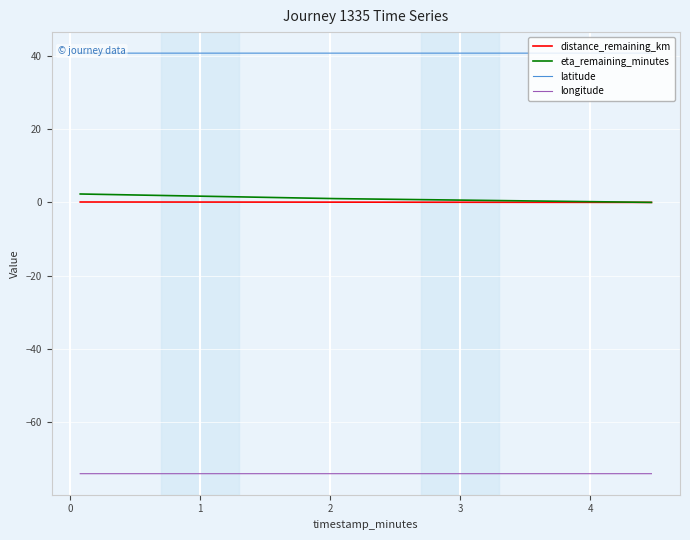

Which category has the highest value in the latitude series?

1